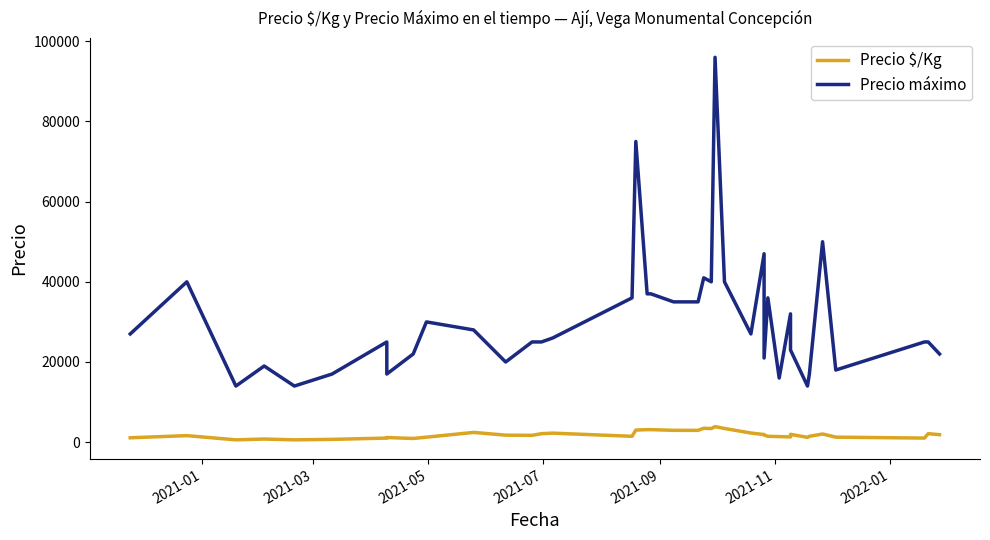

What is the difference between the maximum and second lowest values in the Precio máximo series?

82000